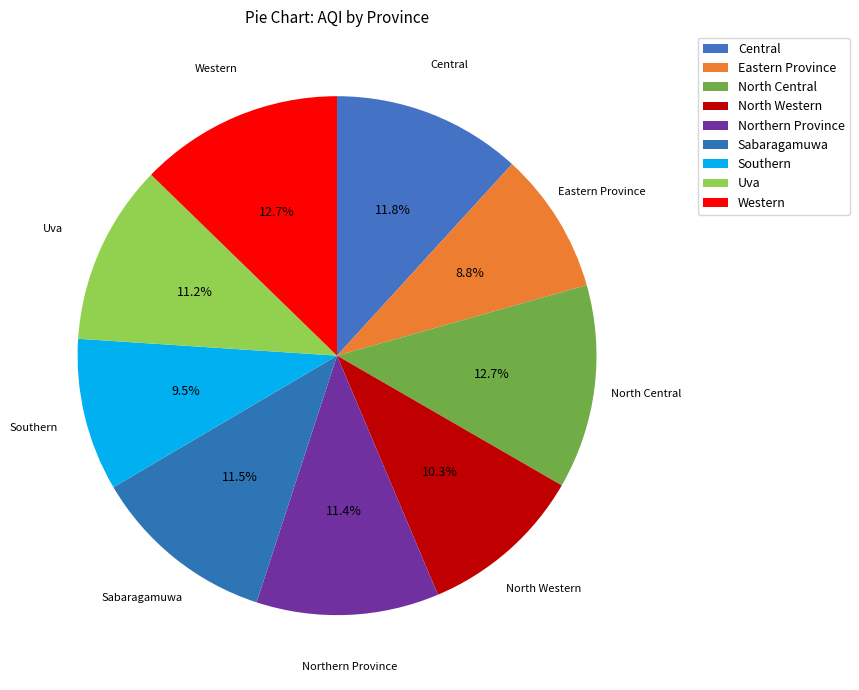

Does Central represent more than half of the total?

No